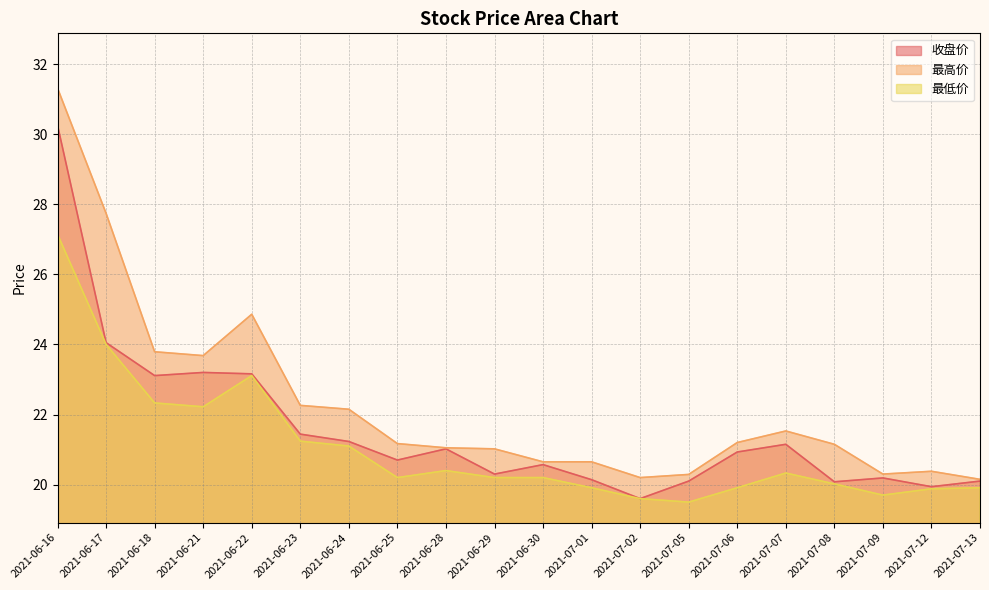

Reading left to right, transcribe all the data shown in this chart.

收盘价: 30.2	24.1	23.1	23.2	23.2	21.4	21.2	20.7	21.0	20.3	20.6	20.1	19.6	20.1	20.9	21.1	20.1	20.2	19.9	20.1
最高价: 31.3	27.7	23.8	23.7	24.9	22.3	22.1	21.2	21.1	21.0	20.6	20.6	20.2	20.3	21.2	21.5	21.1	20.3	20.4	20.1
最低价: 27.1	24.0	22.3	22.2	23.1	21.2	21.1	20.2	20.4	20.2	20.2	19.9	19.6	19.5	19.9	20.3	20.0	19.7	19.9	19.9